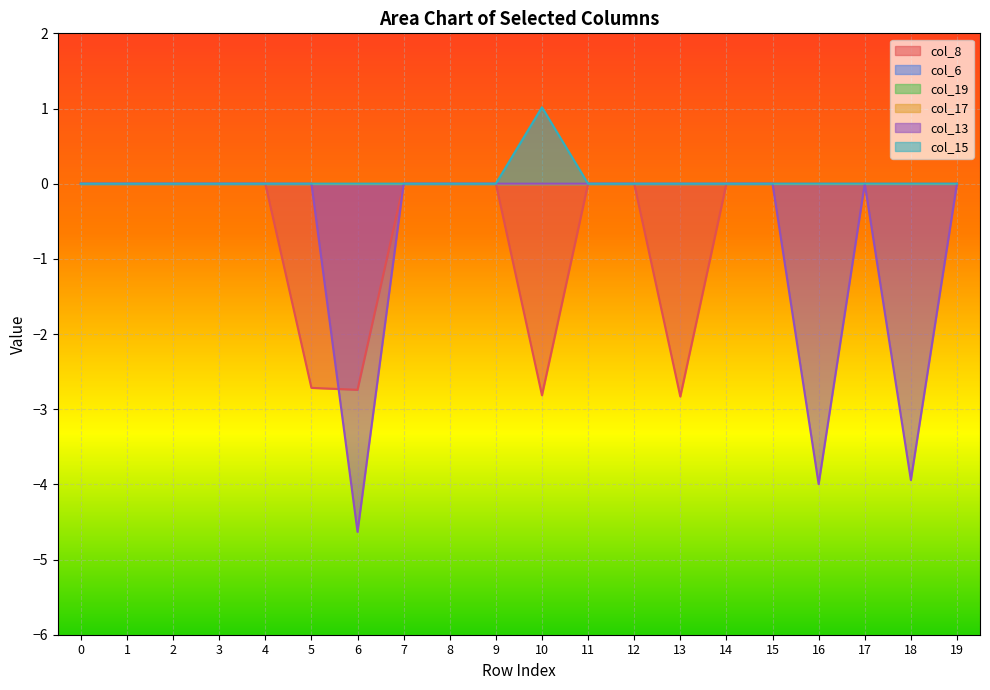

What is the highest value of the col_15 series?

1.0